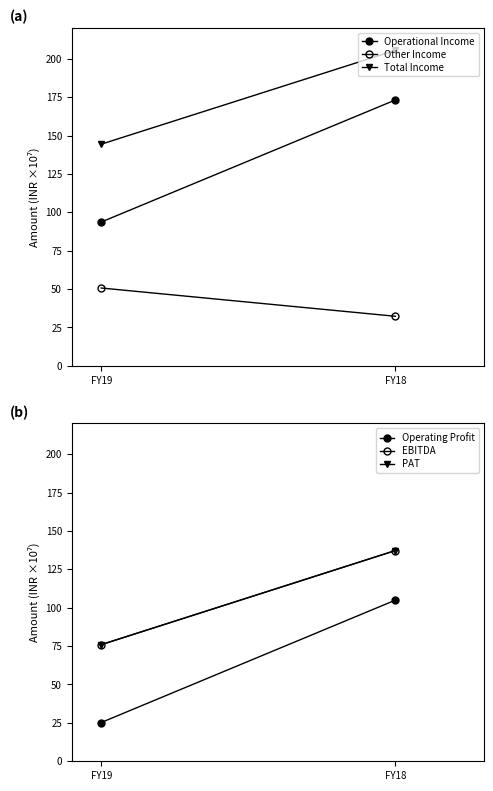

What is the minimum value for Operational Income?

93.7